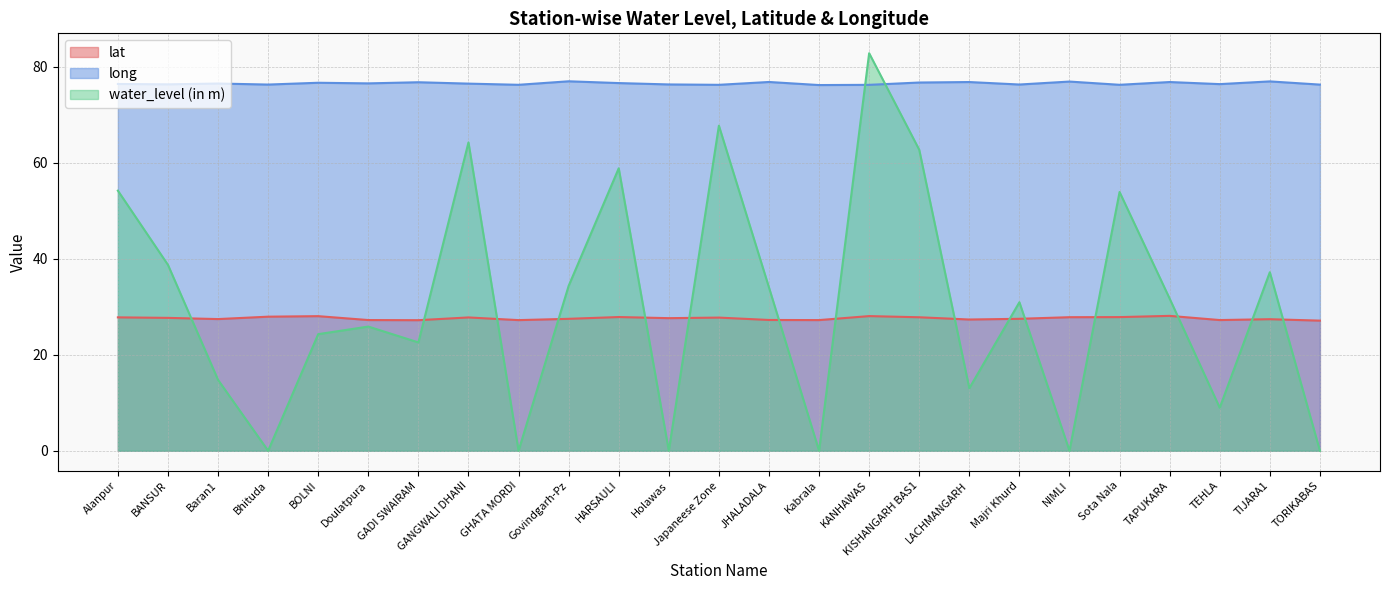

What is the minimum value for long?

76.2